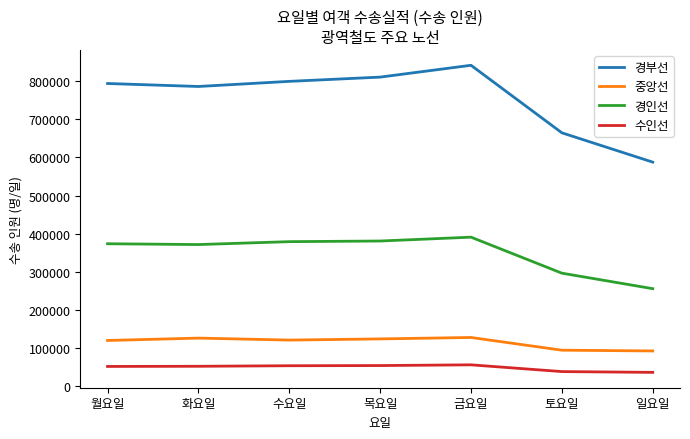

At 수요일, list the series in order from largest to smallest.

경부선, 경인선, 중앙선, 수인선